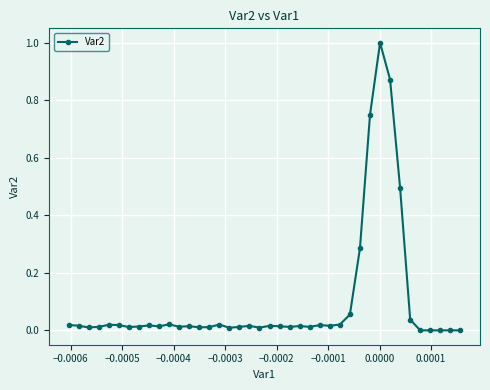

What is the sum of all values?

3.9